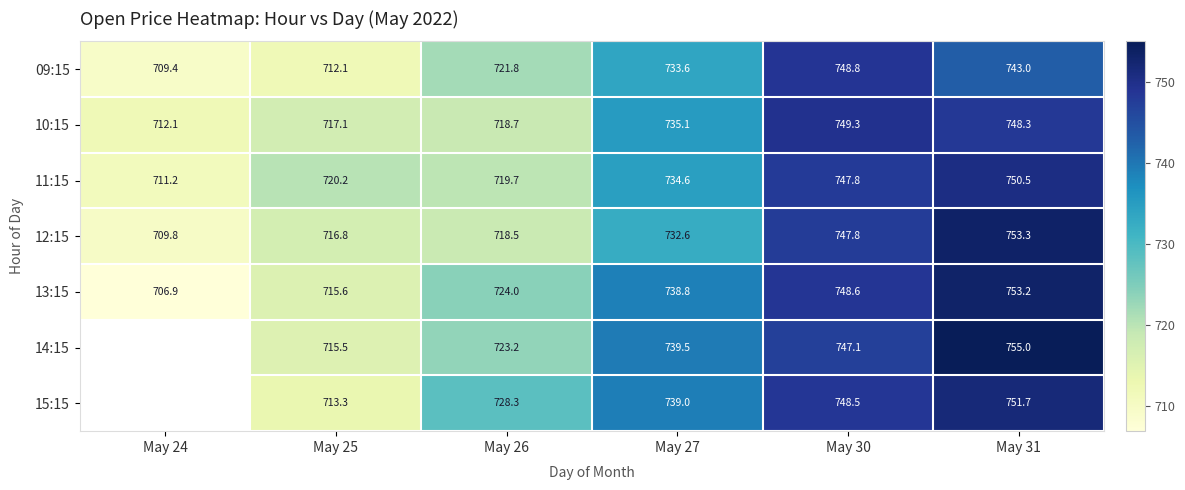

Where is 11:15 nearest to the value 730?

May 27